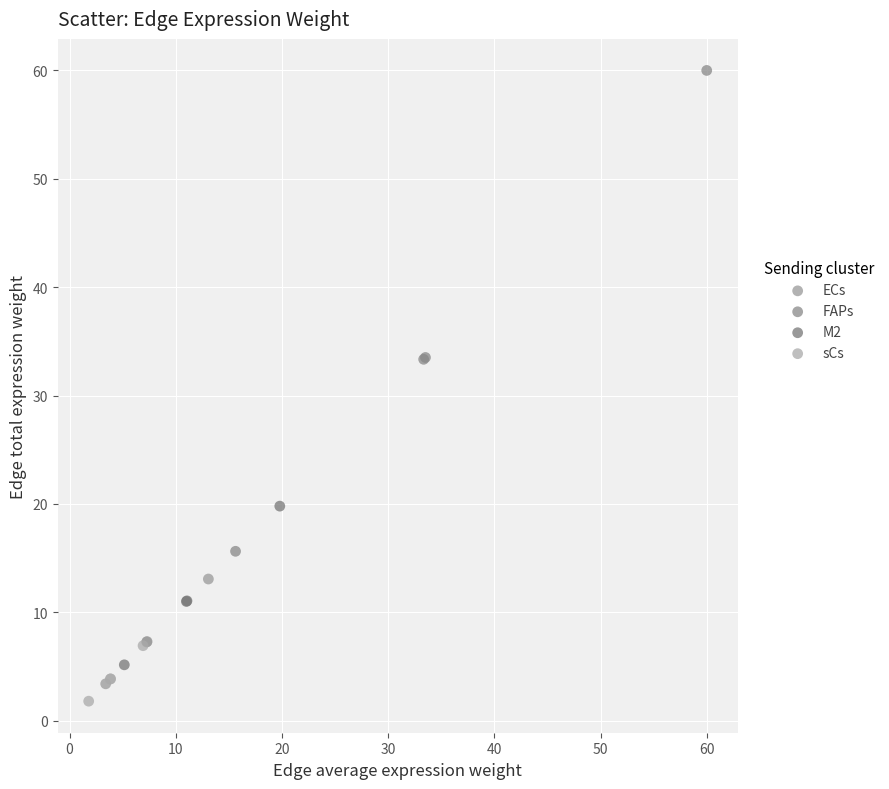

Which series has the widest spread of Y values?

FAPs